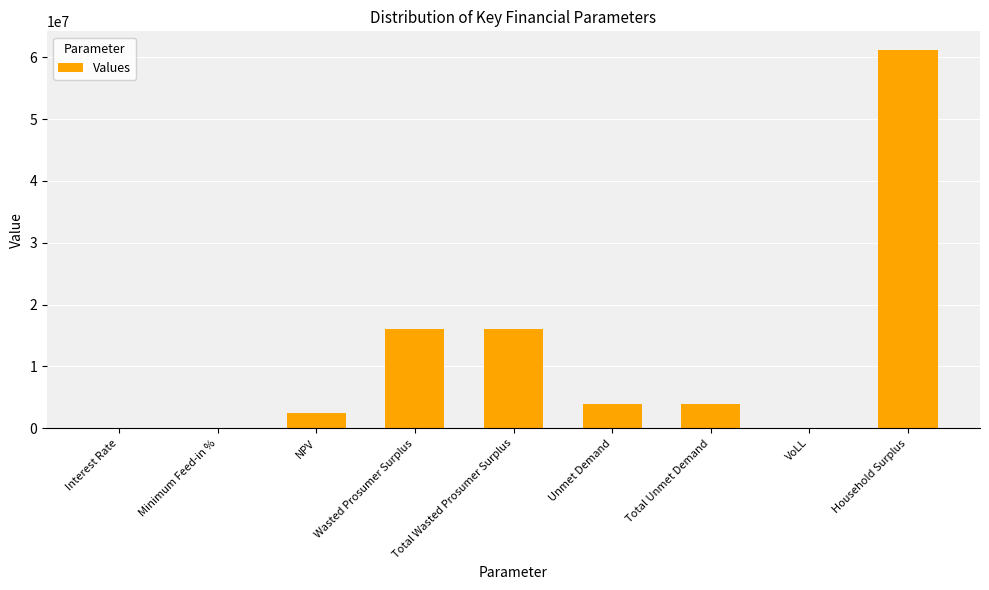

What is the average value?

11515607.1